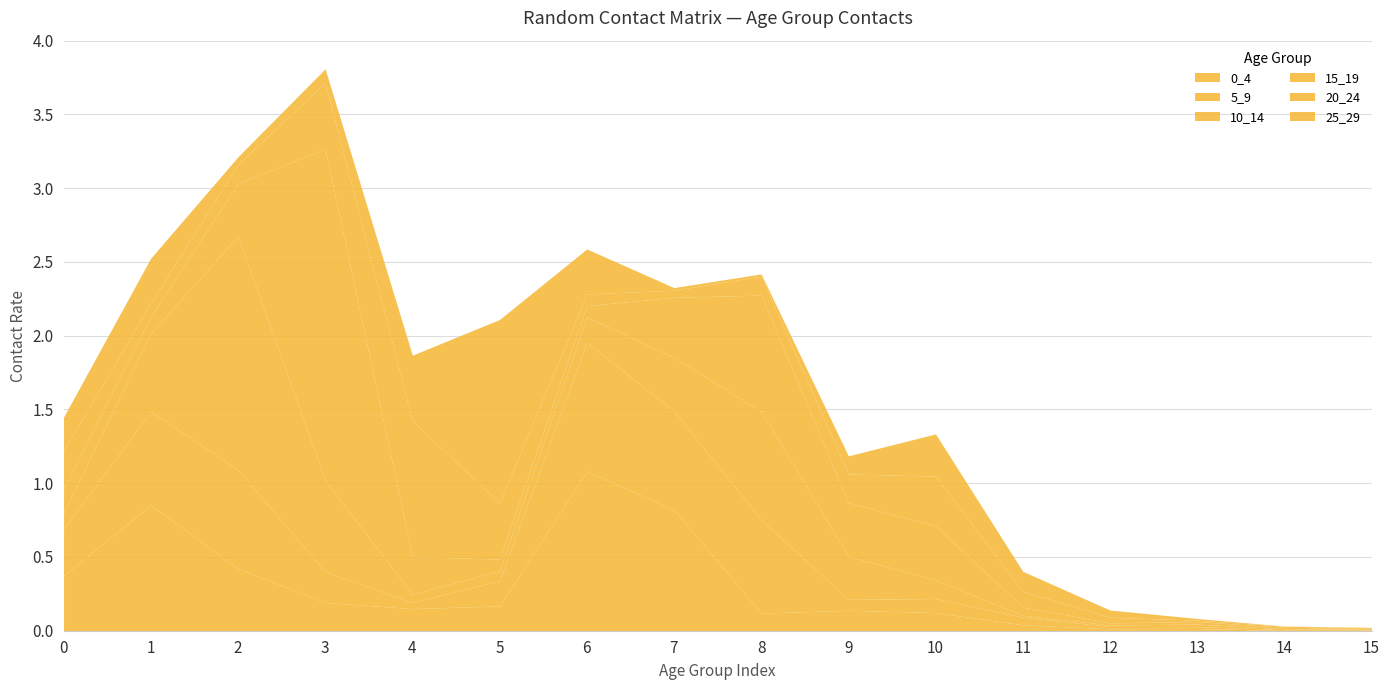

Between which two adjacent categories do 15_19 and 20_24 first intersect?

0 and 1